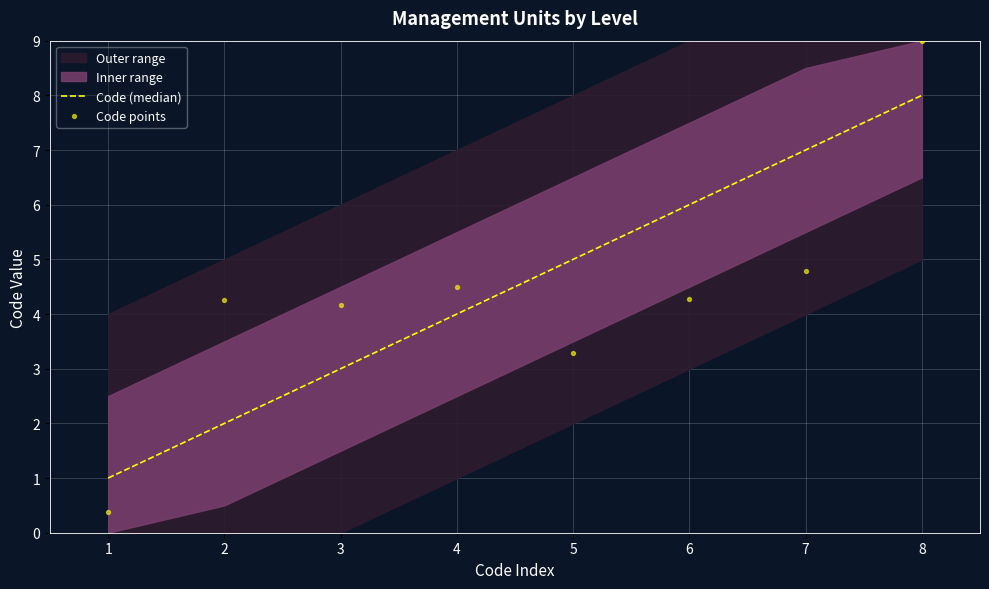

What is the total value across all series at 2?

6.3